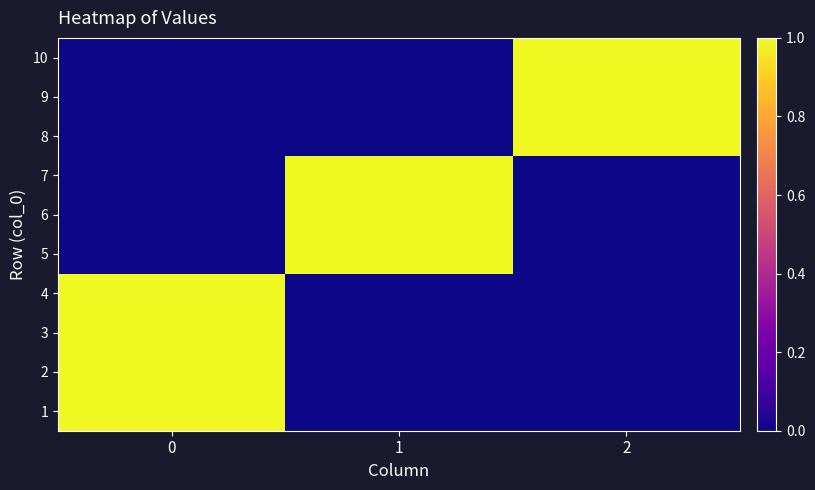

At 2, list the series in order from smallest to largest.

1, 2, 3, 4, 5, 6, 7, 8, 9, 10